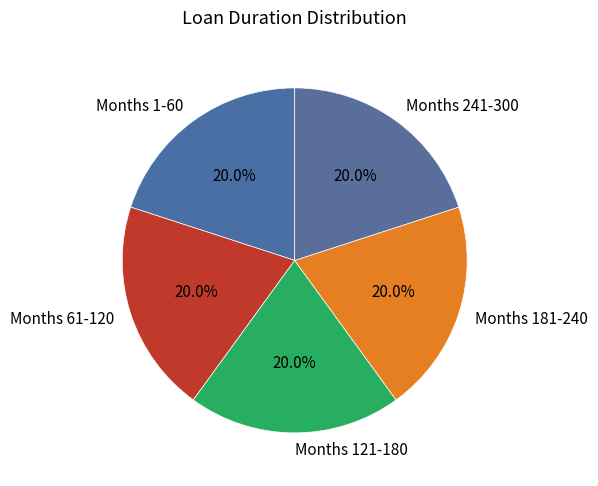

To the nearest percent, what is the difference between the largest and smallest slice percentages?

0%